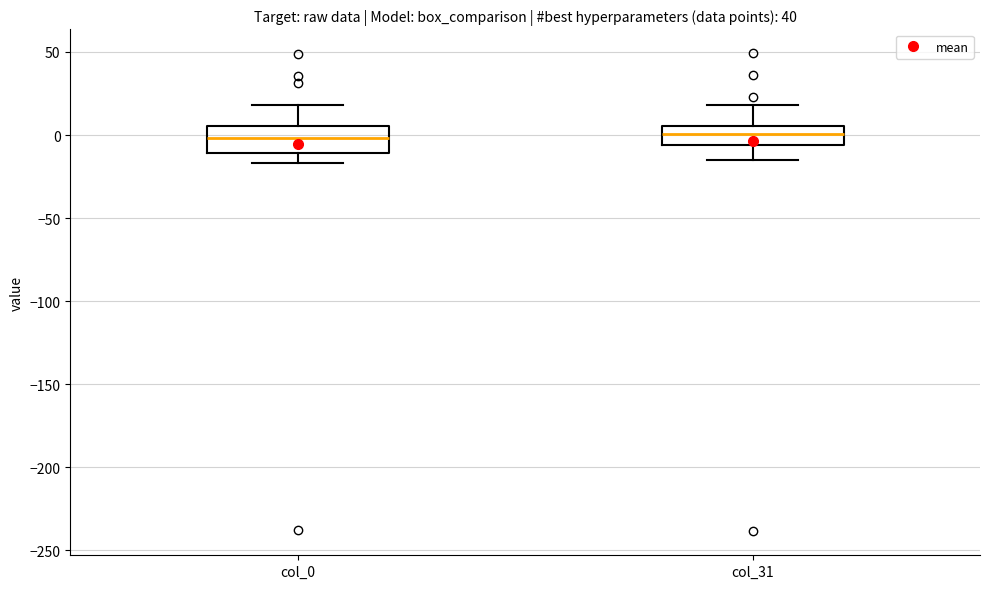

Reading left to right, read every box against the y-axis: the position of its median line, the range the box covers, and the ends of its whiskers. The values are not printed on the chart, so give them approximately, as read against the axis.

col_0: median 0, box -10 to 5, whiskers -15 to 20
col_31: median 0, box -5 to 5, whiskers -15 to 20